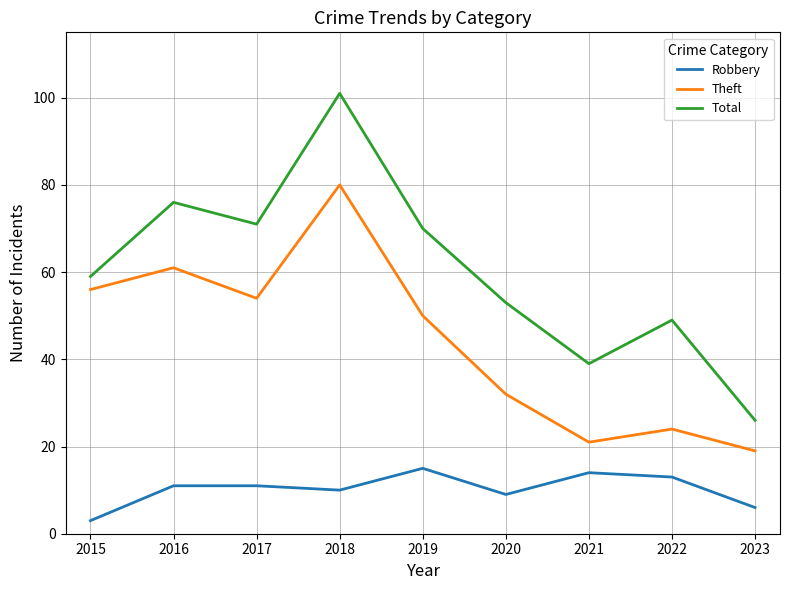

Reading left to right, extract all data points from this chart.

Robbery: 3	11	11	10	15	9	14	13	6
Theft: 56	61	54	80	50	32	21	24	19
Total: 59	76	71	101	70	53	39	49	26